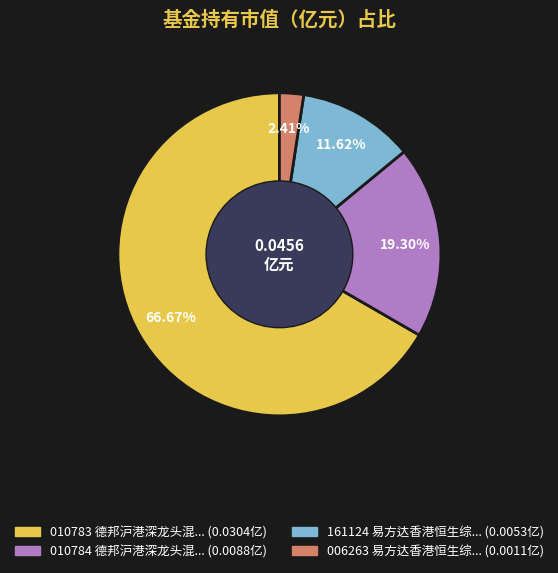

To the nearest percent, what is the difference between the largest and smallest slice percentages?

64%